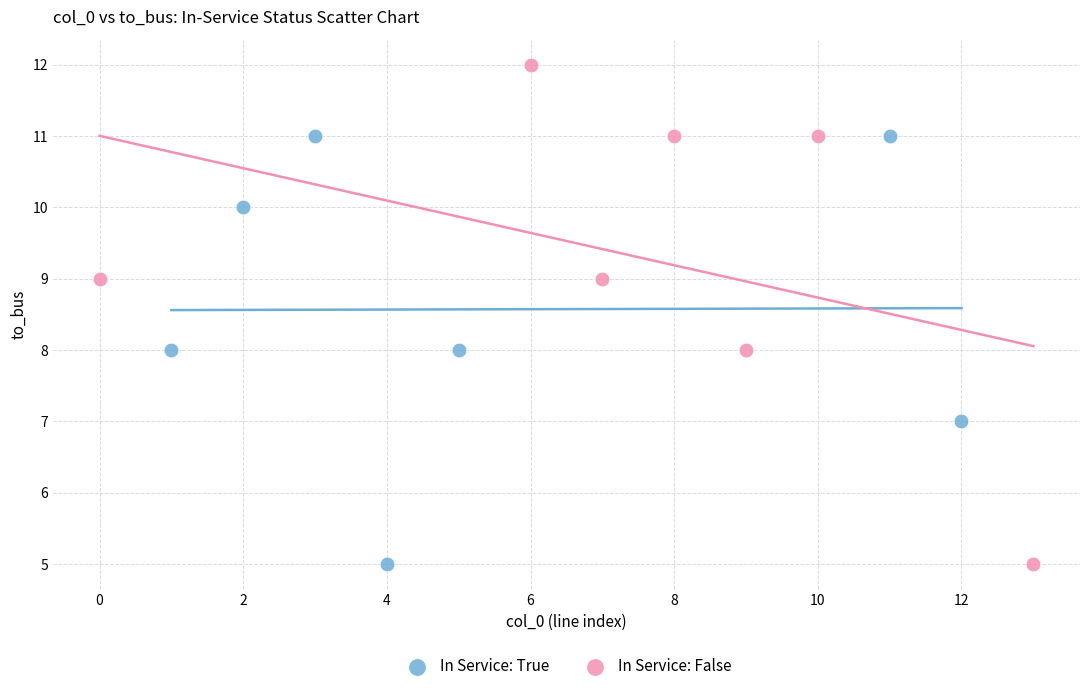

What are all the series names shown in the legend?

In Service: True, In Service: False